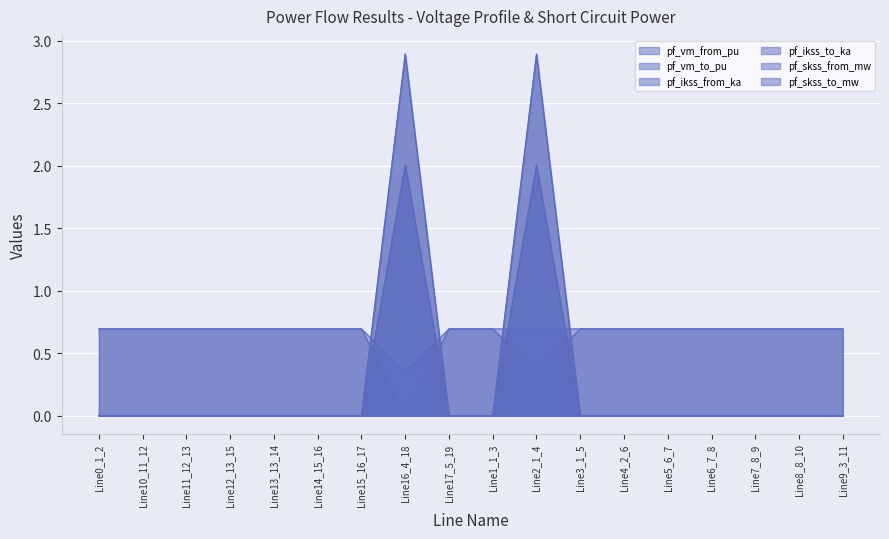

At which category is the sum across all series the highest?

Line2_1_4